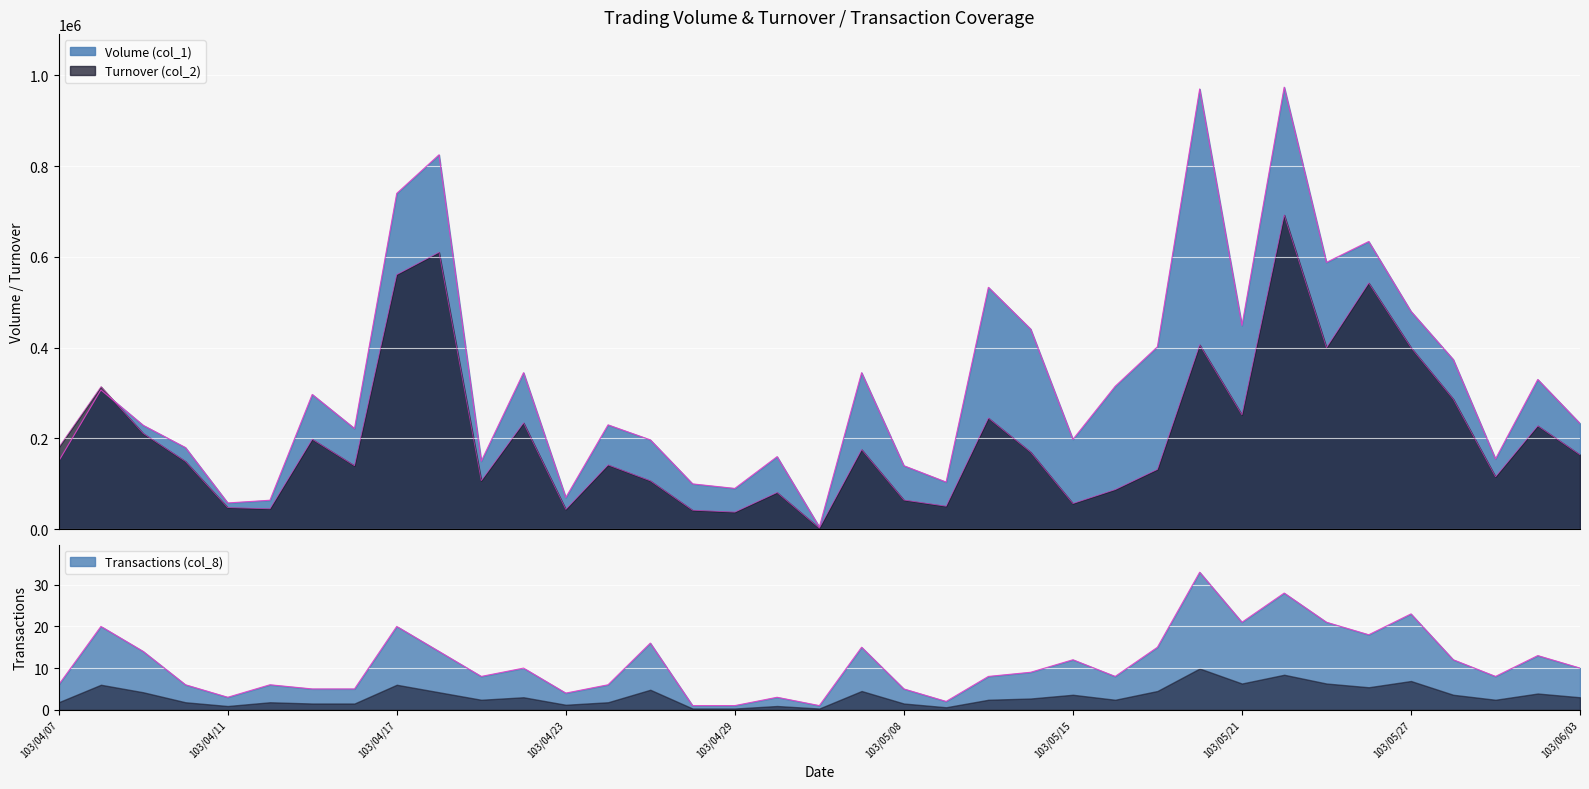

Reading left to right, list all the values displayed in this chart.

Volume (col_1): 103/04/07=150000	103/04/08=307000	103/04/09=229000	103/04/10=180000	103/04/11=58000	103/04/14=64000	103/04/15=297000	103/04/16=222000	103/04/17=740000	103/04/18=825000	103/04/21=150000	103/04/22=345000	103/04/23=70000	103/04/24=230000	103/04/25=197000	103/04/28=100000	103/04/29=90000	103/04/30=160000	103/05/05=5000	103/05/07=345000	103/05/08=140000	103/05/09=104000	103/05/13=533000	103/05/14=441000	103/05/15=198000	103/05/16=315000	103/05/19=402000	103/05/20=970000	103/05/21=449000	103/05/22=974000	103/05/23=588000	103/05/26=634000	103/05/27=480000	103/05/28=374000	103/05/29=155000	103/05/30=330000	103/06/03=233000
Turnover (col_2): 103/04/07=180500	103/04/08=314180	103/04/09=211140	103/04/10=149500	103/04/11=47790	103/04/14=45100	103/04/15=198320	103/04/16=140080	103/04/17=561010	103/04/18=610150	103/04/21=107050	103/04/22=234400	103/04/23=43800	103/04/24=141700	103/04/25=106750	103/04/28=42000	103/04/29=37800	103/04/30=81000	103/05/05=2500	103/05/07=175600	103/05/08=64400	103/05/09=50810	103/05/13=245020	103/05/14=169970	103/05/15=56750	103/05/16=87350	103/05/19=131930	103/05/20=406310	103/05/21=252090	103/05/22=692400	103/05/23=400140	103/05/26=542580	103/05/27=400210	103/05/28=286750	103/05/29=115650	103/05/30=227850	103/06/03=164070
Transactions (col_8): 103/04/07=6	103/04/08=20	103/04/09=14	103/04/10=6	103/04/11=3	103/04/14=6	103/04/15=5	103/04/16=5	103/04/17=20	103/04/18=14	103/04/21=8	103/04/22=10	103/04/23=4	103/04/24=6	103/04/25=16	103/04/28=1	103/04/29=1	103/04/30=3	103/05/05=1	103/05/07=15	103/05/08=5	103/05/09=2	103/05/13=8	103/05/14=9	103/05/15=12	103/05/16=8	103/05/19=15	103/05/20=33	103/05/21=21	103/05/22=28	103/05/23=21	103/05/26=18	103/05/27=23	103/05/28=12	103/05/29=8	103/05/30=13	103/06/03=10